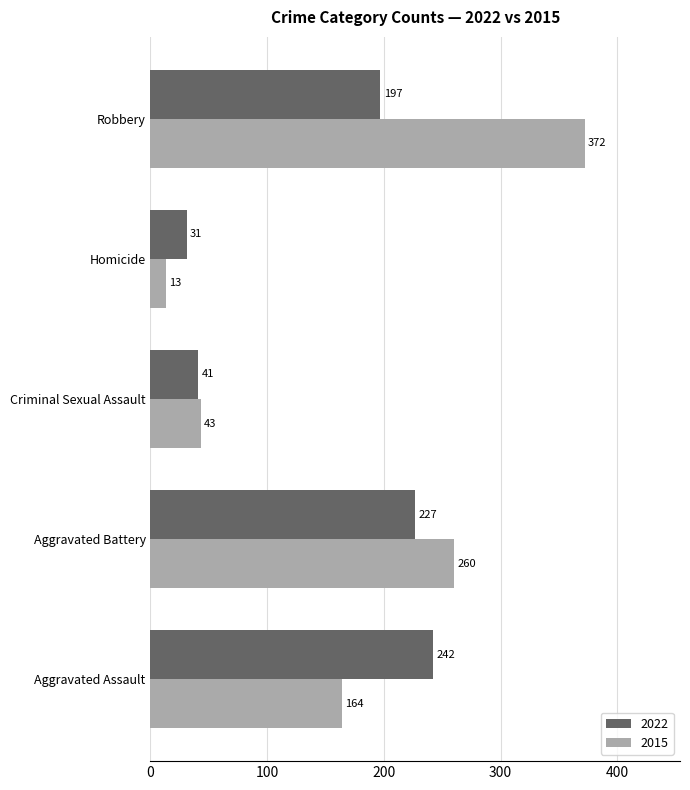

What is the average value of the 2015 series?

170